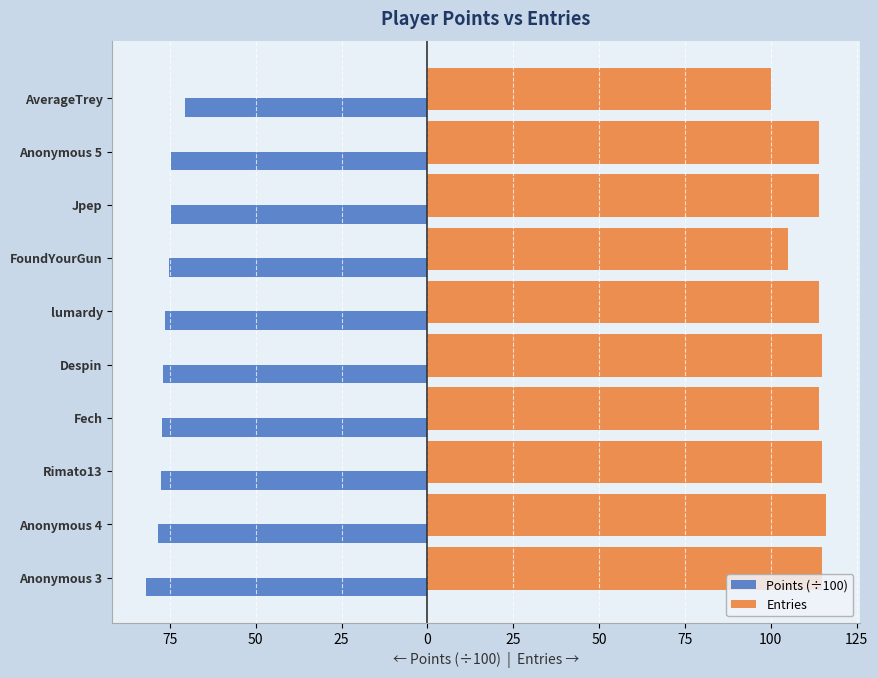

What are all the series names shown in the legend?

Points (÷100), Entries